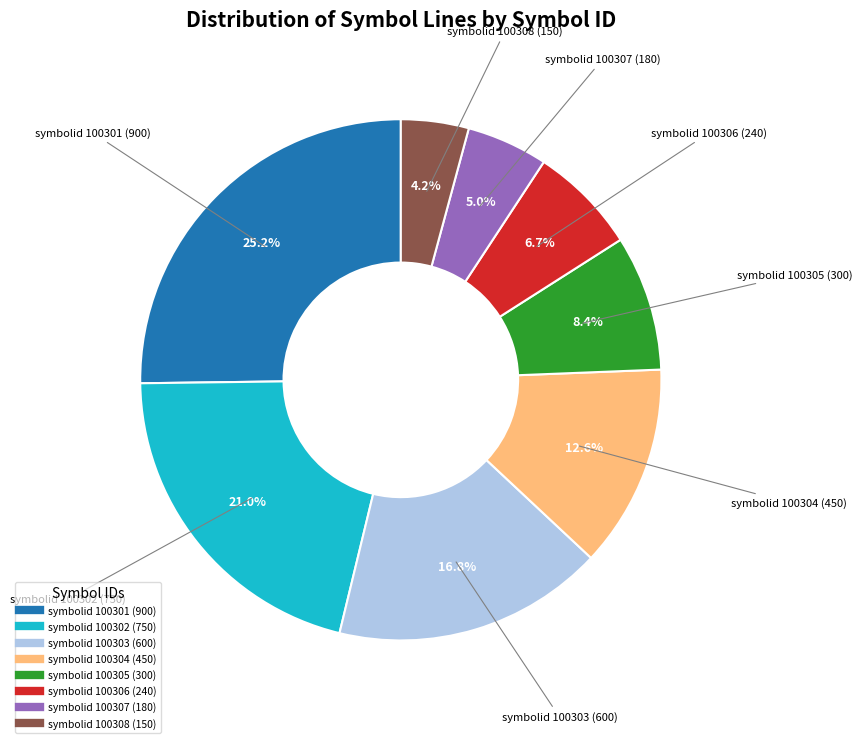

Does any single category account for the majority?

No